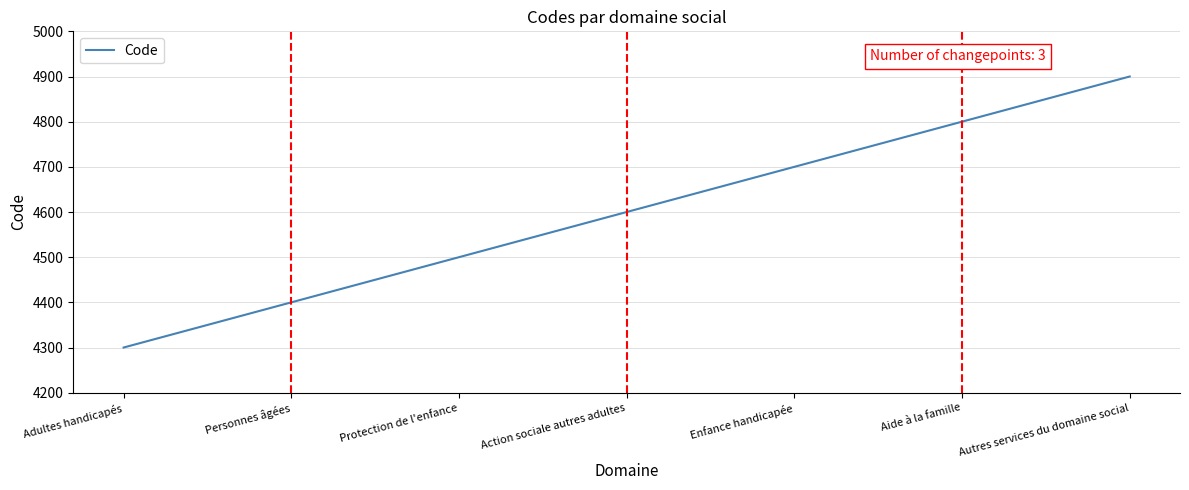

What is the approximate value at Enfance handicapée, to the nearest 50?

4700